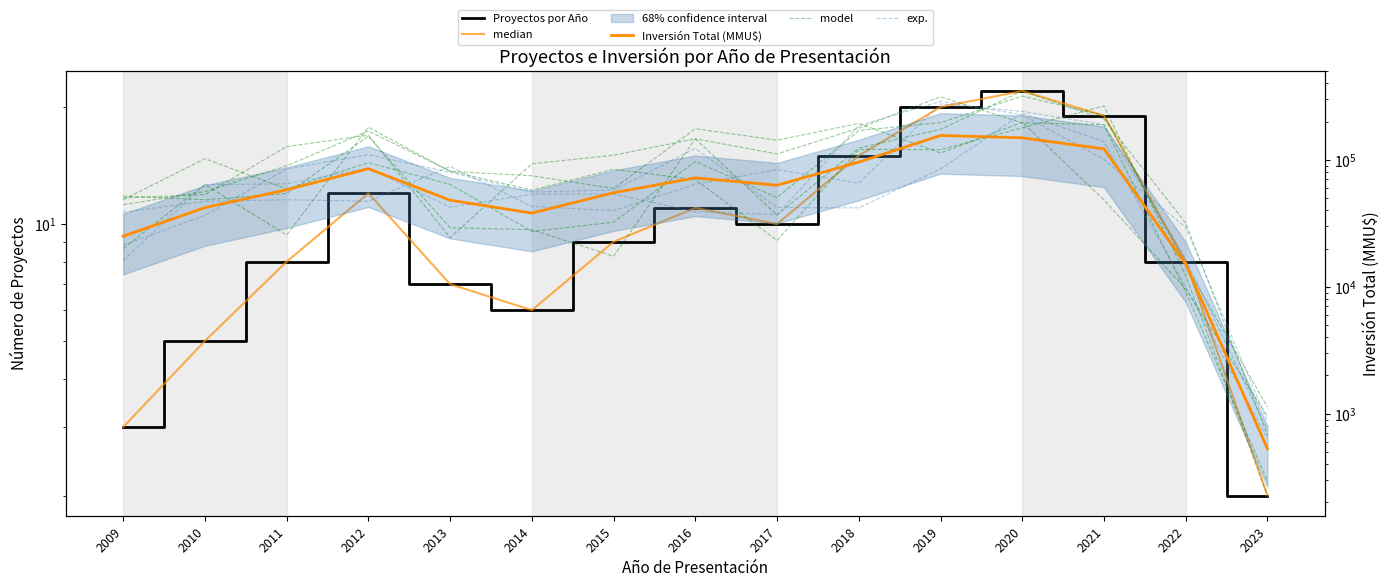

What is the spread (max minus min) of values at 2010?

53147.4